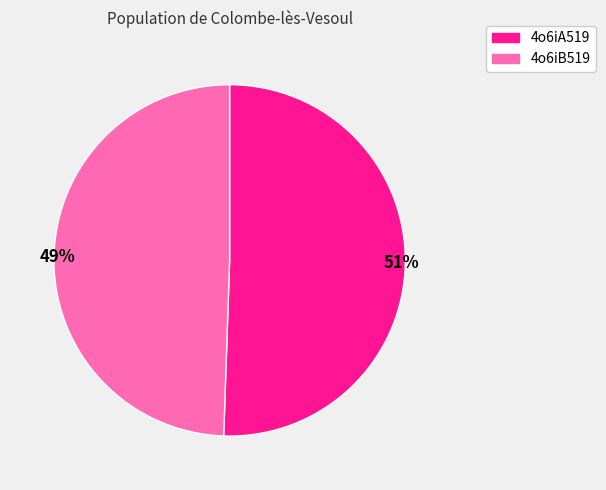

To the nearest percent, what is the average slice percentage?

50%